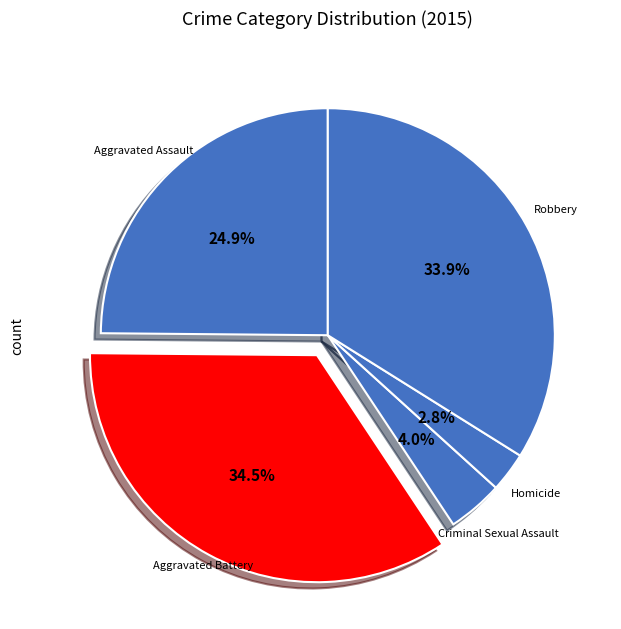

To the nearest percent, what portion does Aggravated Assault represent?

25%